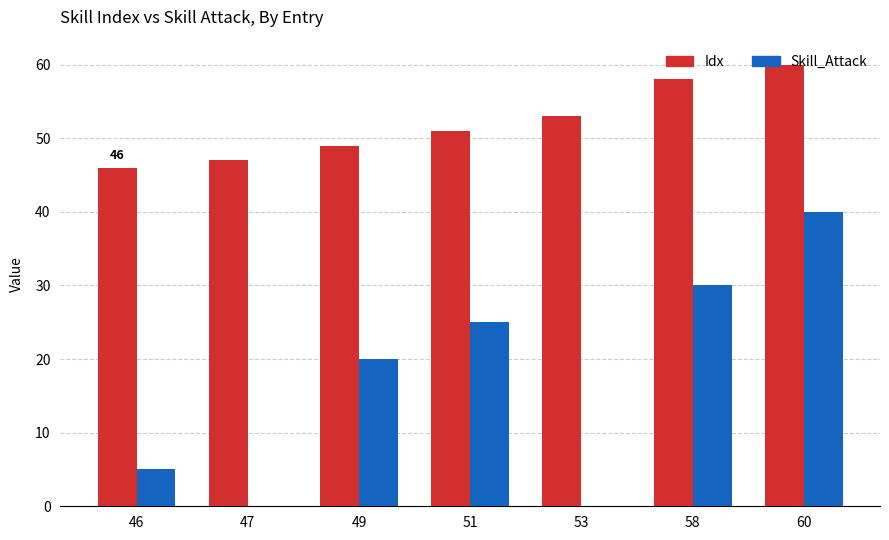

Which series changed the most between 46 and 58?

Skill_Attack